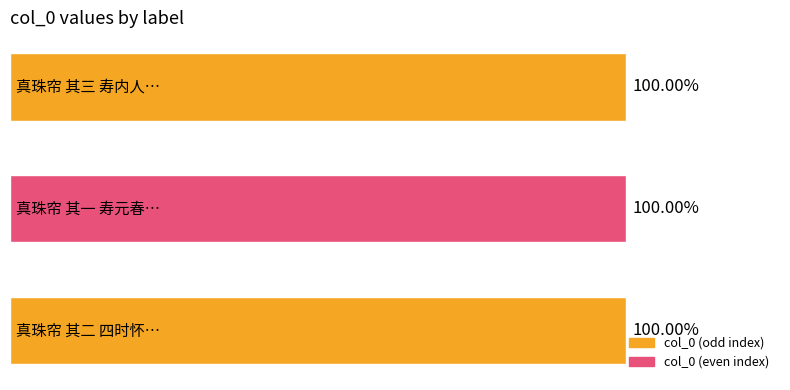

Does the chart contain any negative values?

No